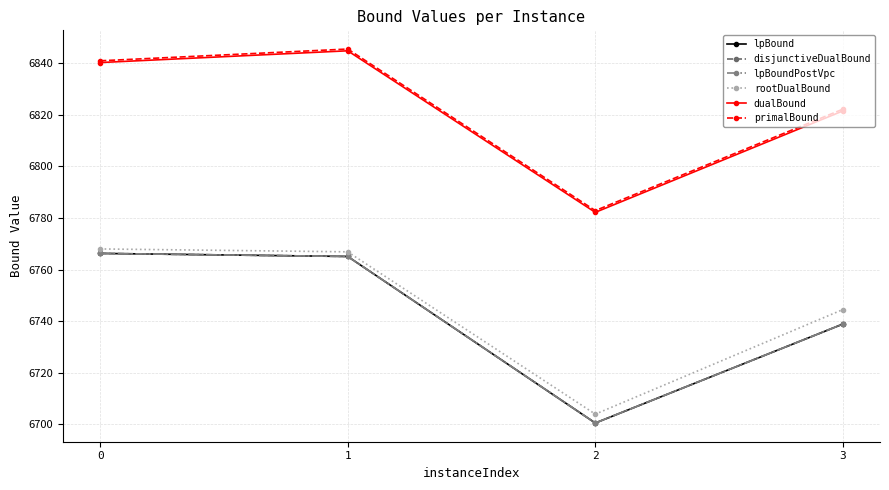

The lpBoundPostVpc series shows 10681.3 at 3. True or false?

False